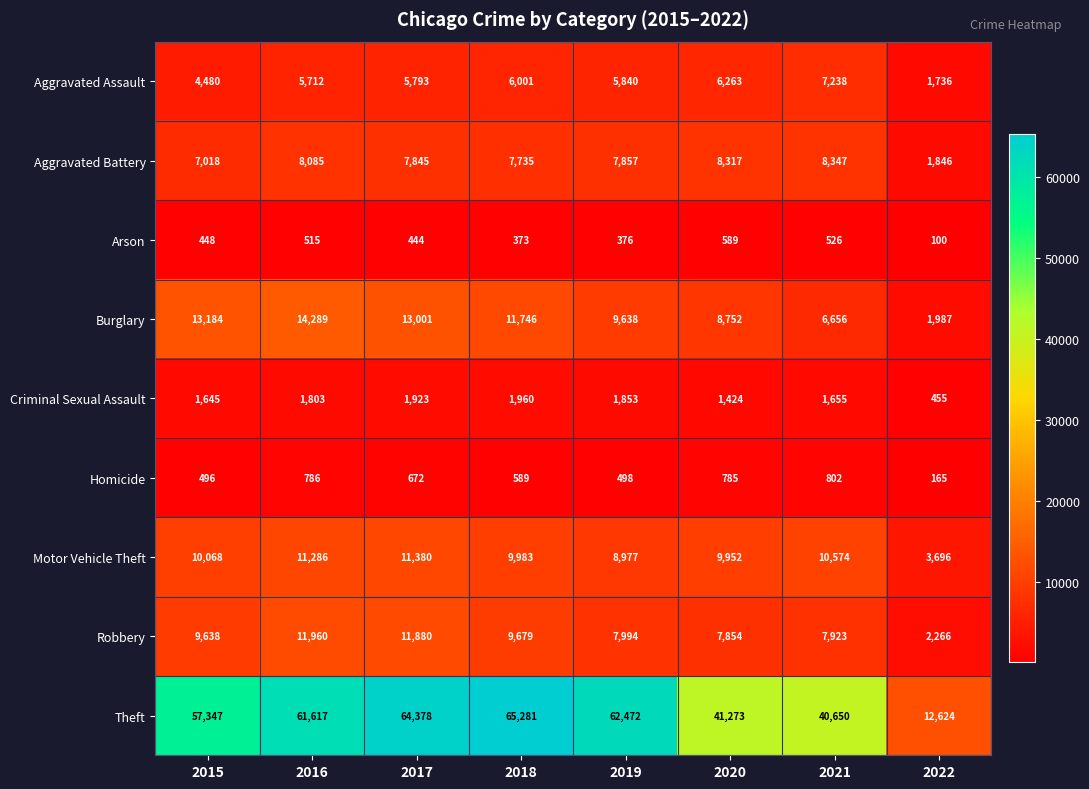

Which category has the highest value in the Homicide series?

2021